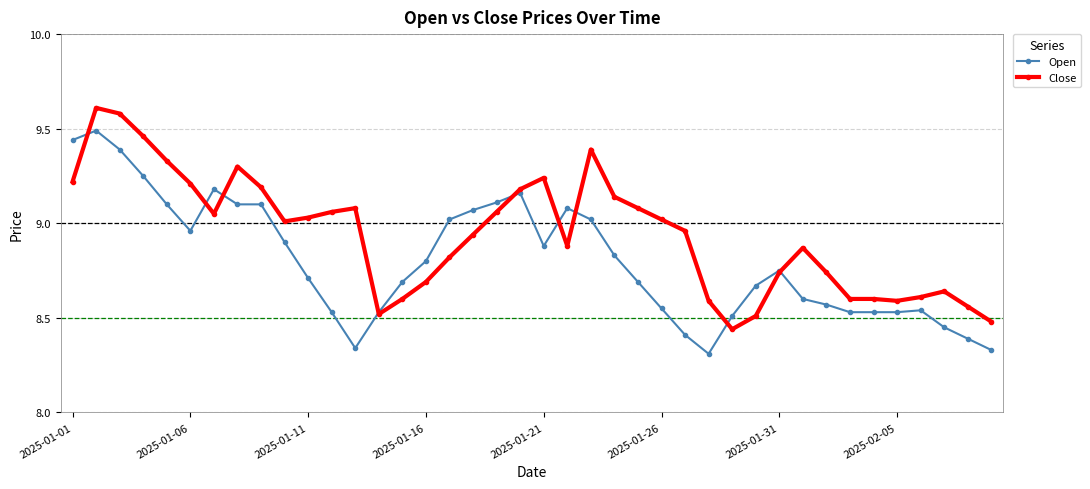

How many distinct data groups are displayed?

2